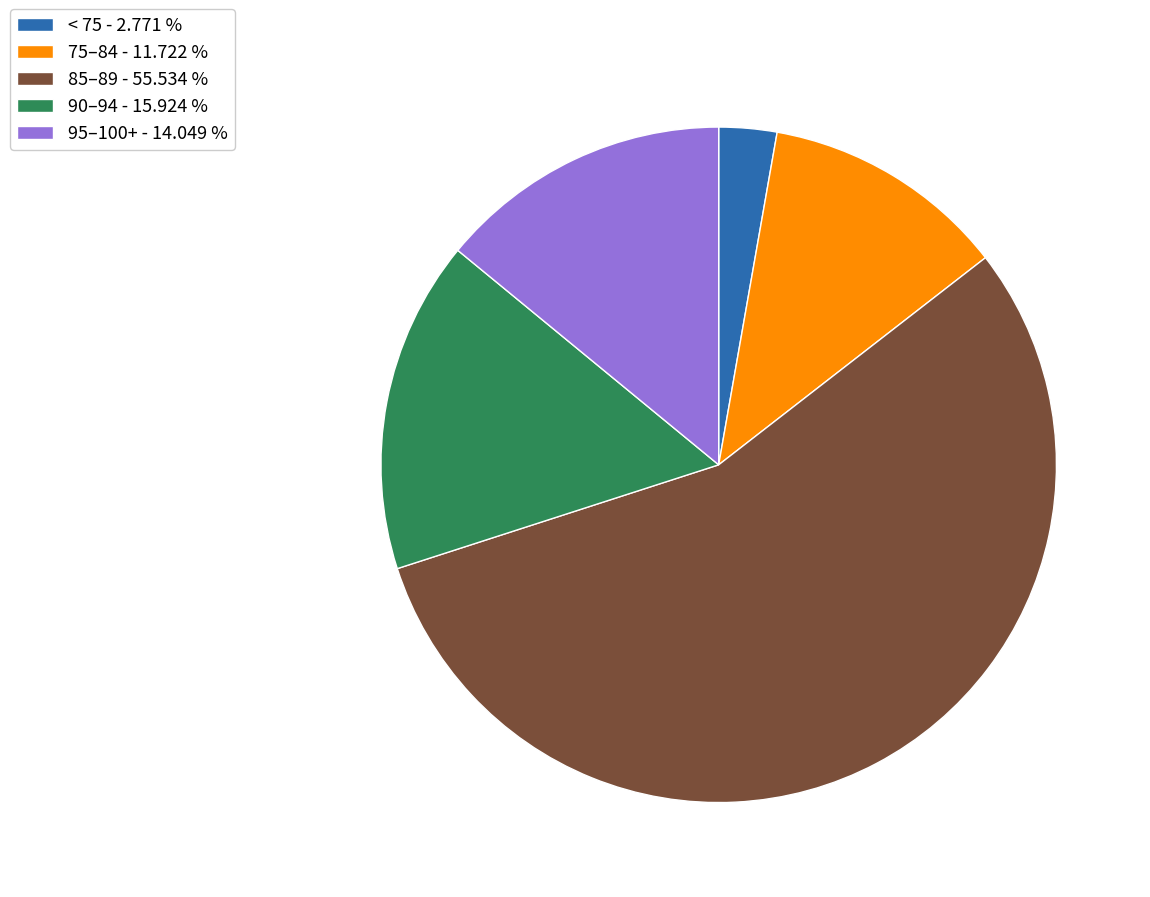

What is the ratio of the value at 85–89 - 55.534 % to the value at 75–84 - 11.722 %?

4.7